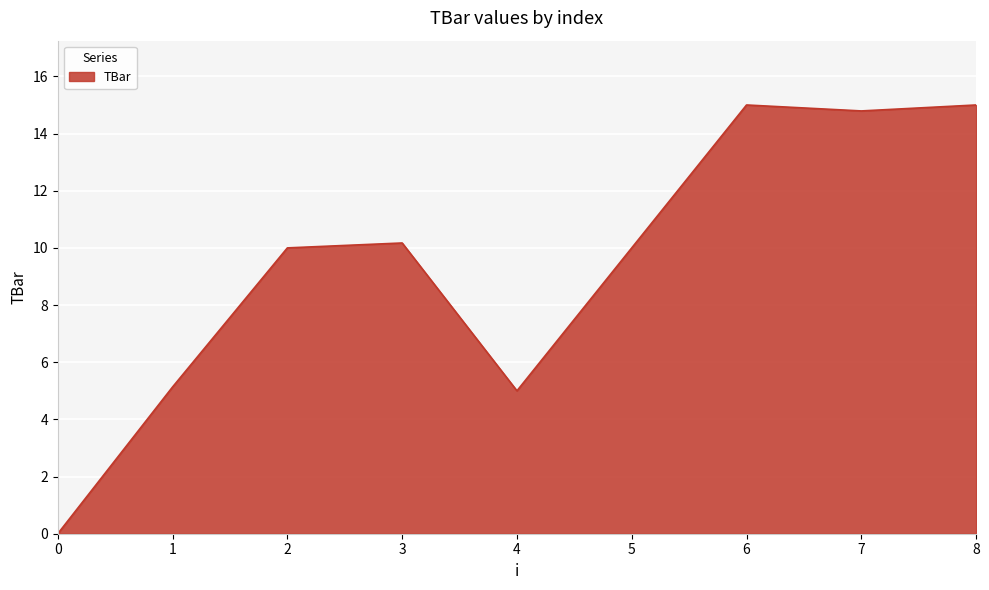

Approximately how many times larger is the value at 3 compared to 2?

1.0